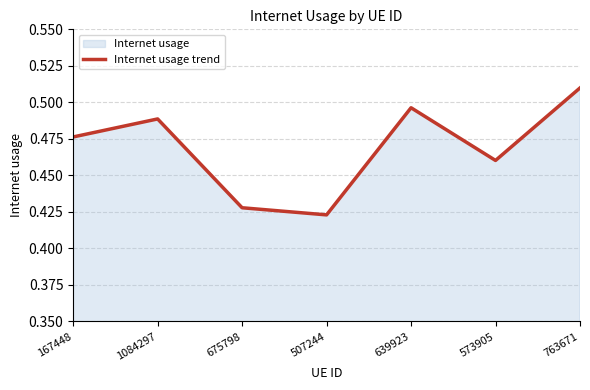

What is the value of the 2nd point from the left?

0.5